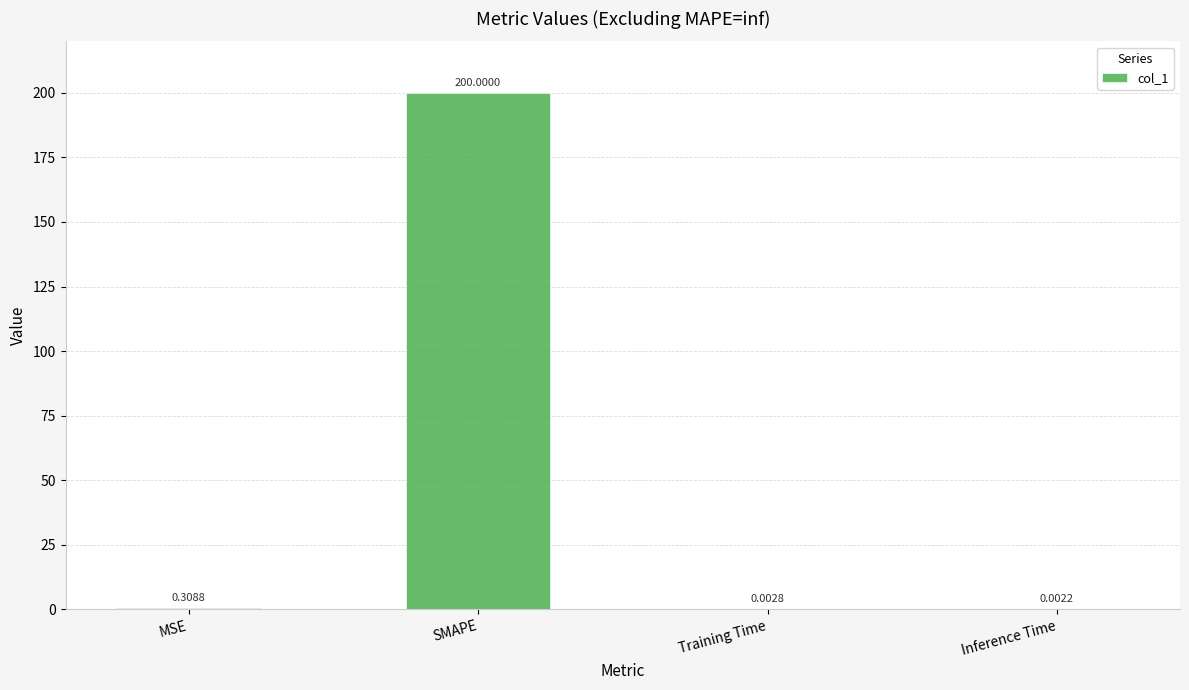

What is the sum of all values?

200.3